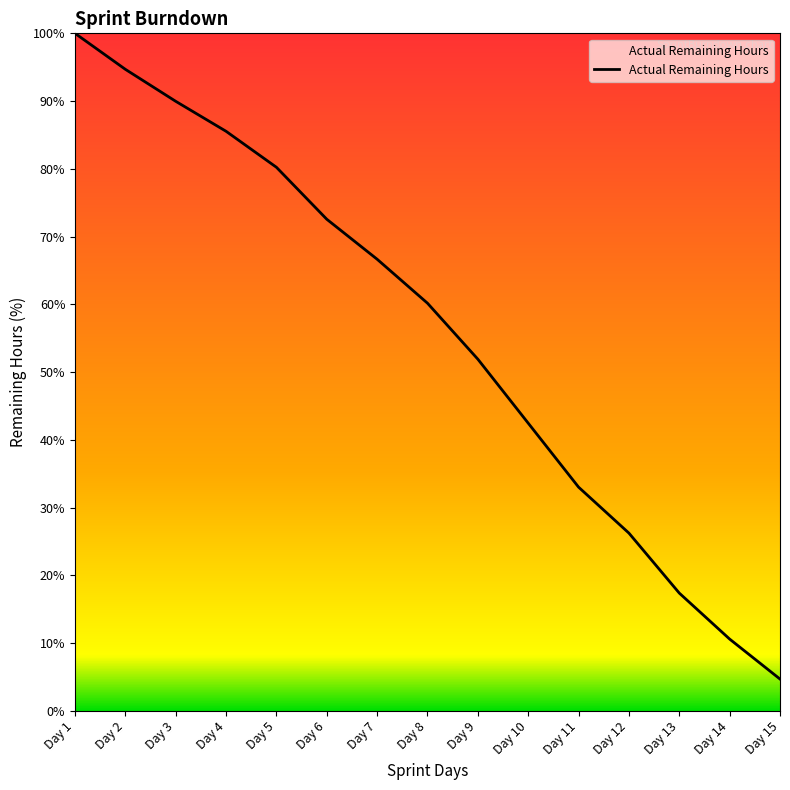

What is the minimum value shown in the chart?

4.7